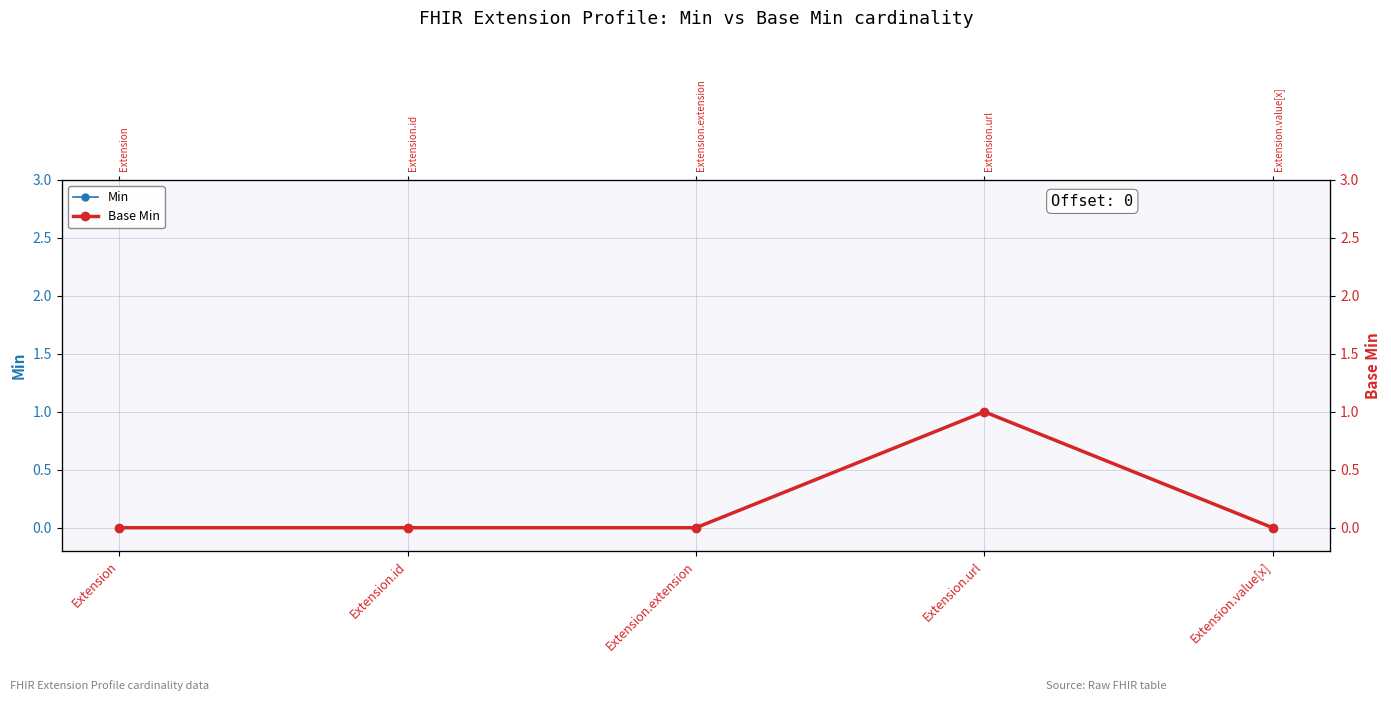

What is the approximate value of Min at Extension.url?

1